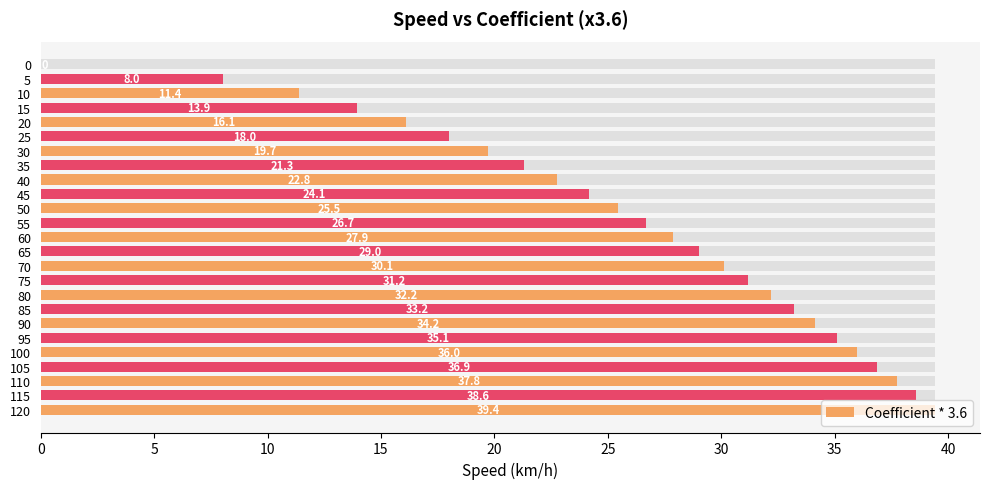

How many distinct data groups are displayed?

1